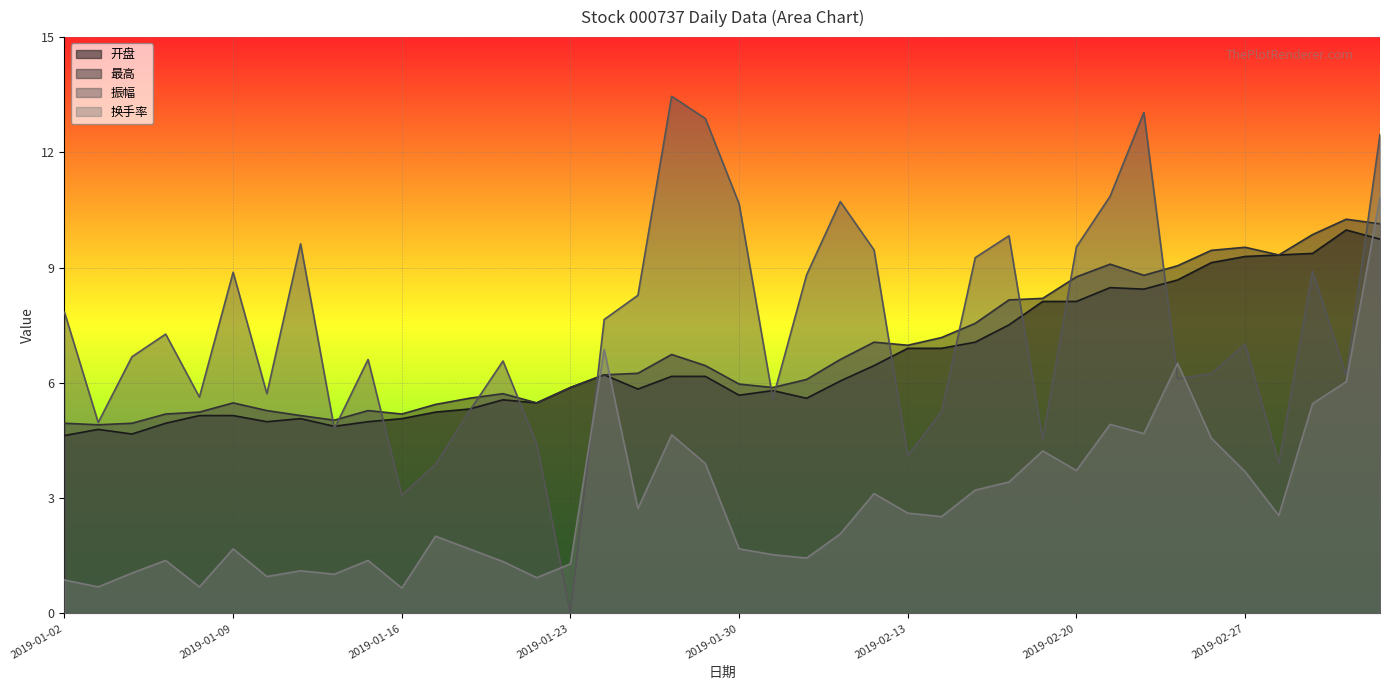

How many lines are shown in the chart?

4